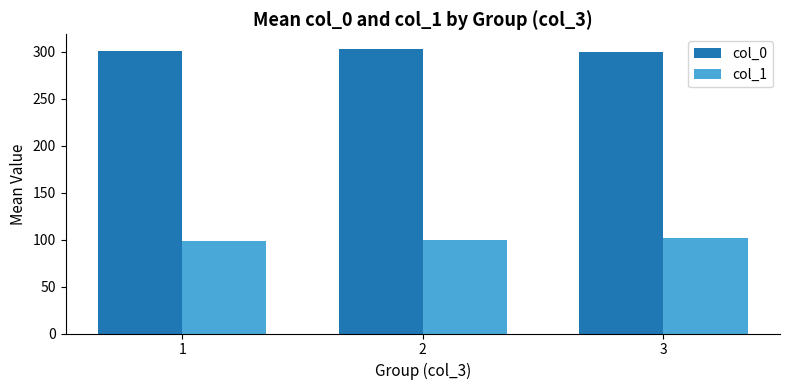

What is the smallest value displayed?

98.3